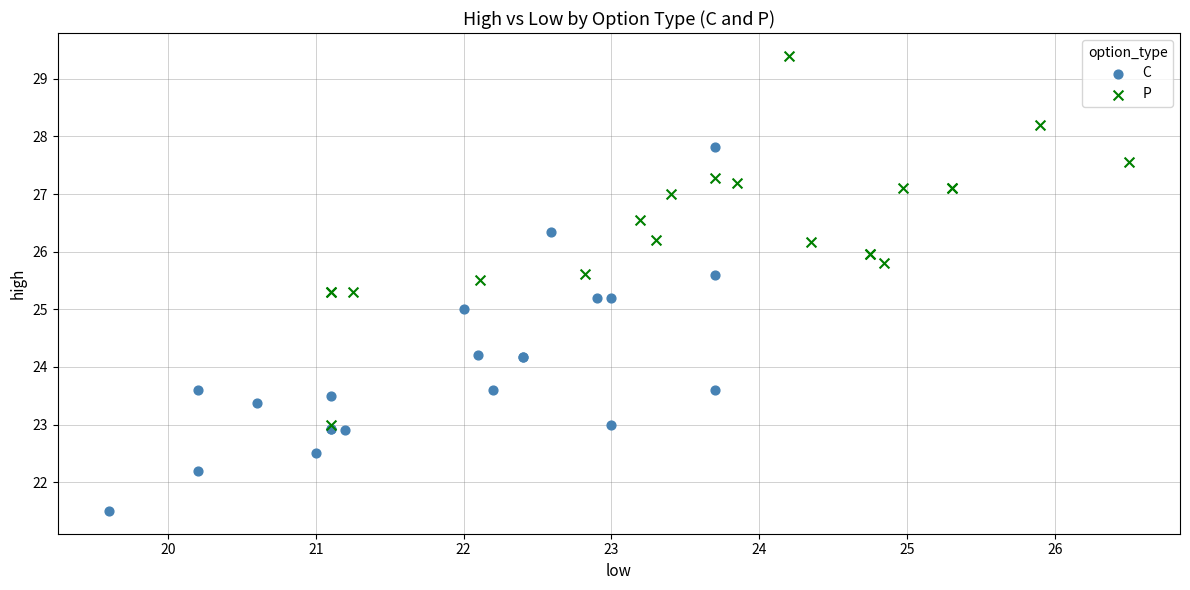

Which series reaches the minimum Y coordinate?

C